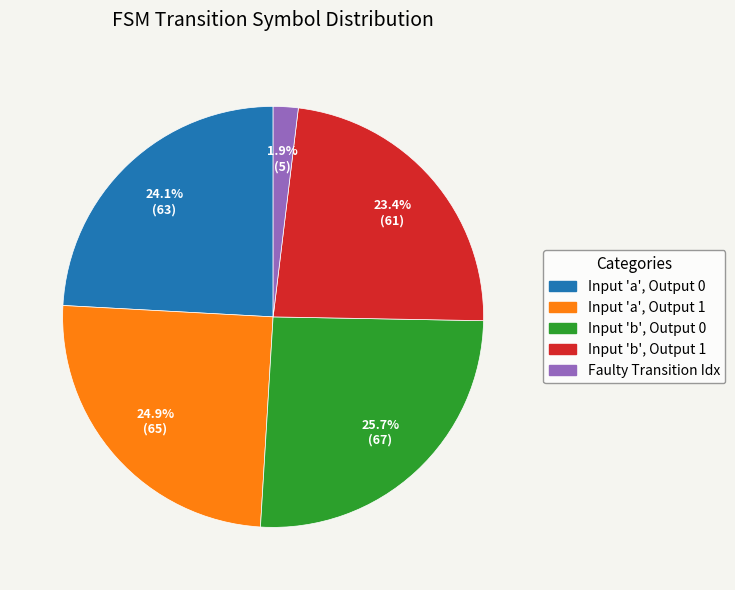

Does any single category account for the majority?

No